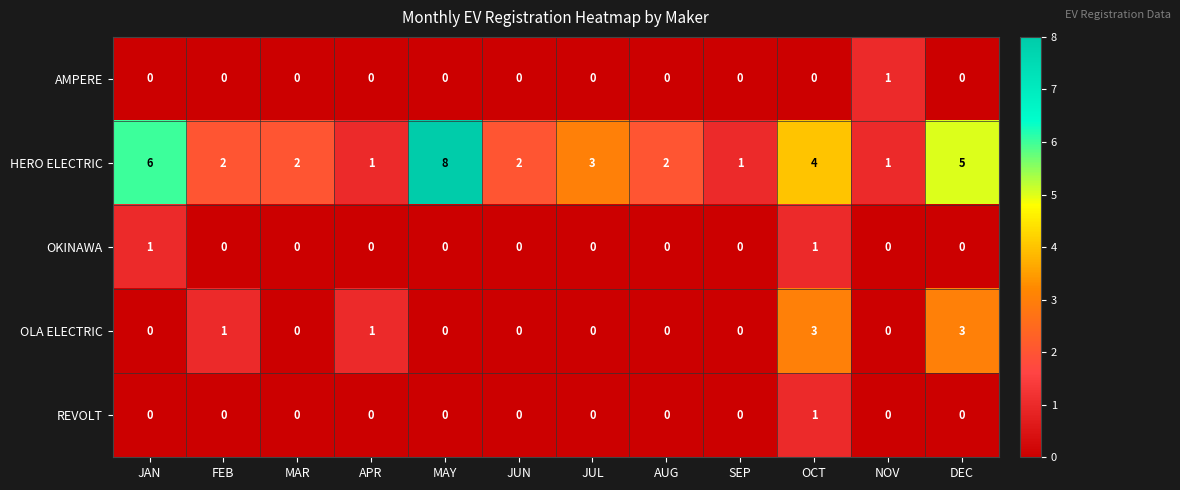

At which category does the chart reach its peak across all series?

MAY